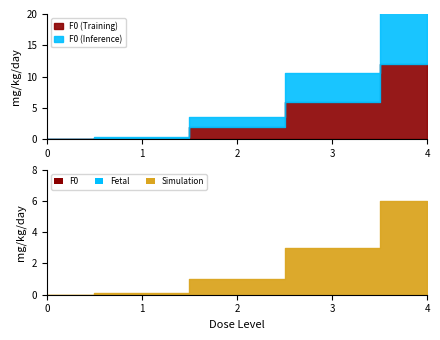

Which has a higher value, 3 or 4?

4